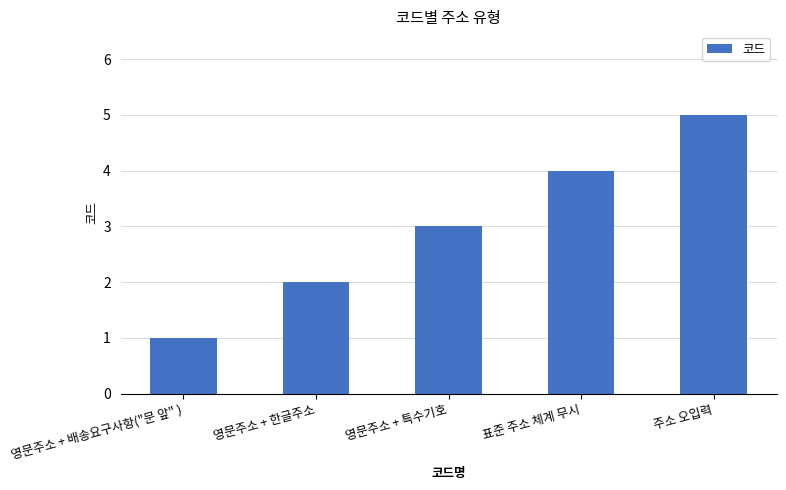

Which category has the highest value across all series?

주소 오입력